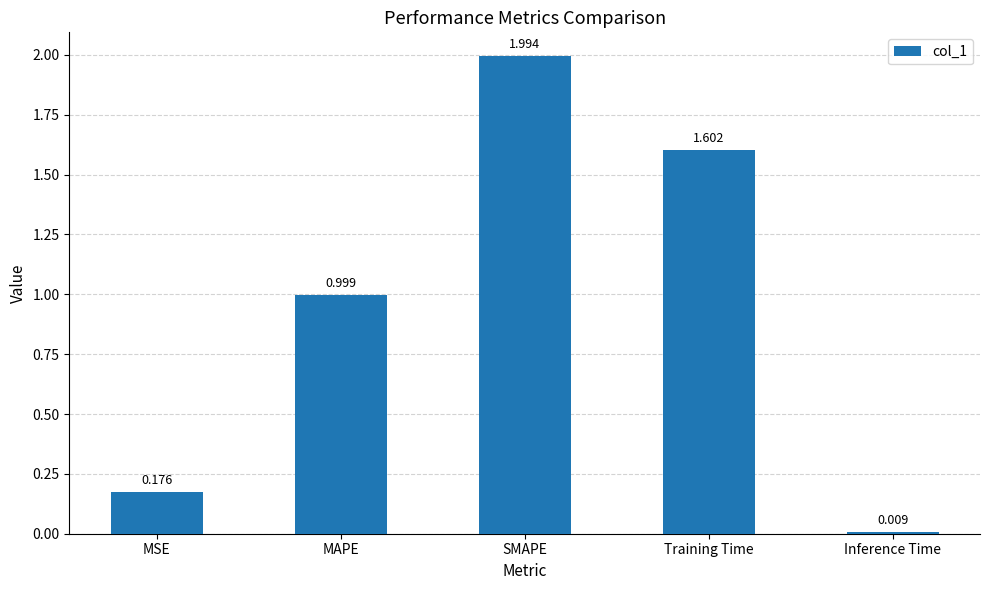

The value at Training Time is 1.6. True or false?

True